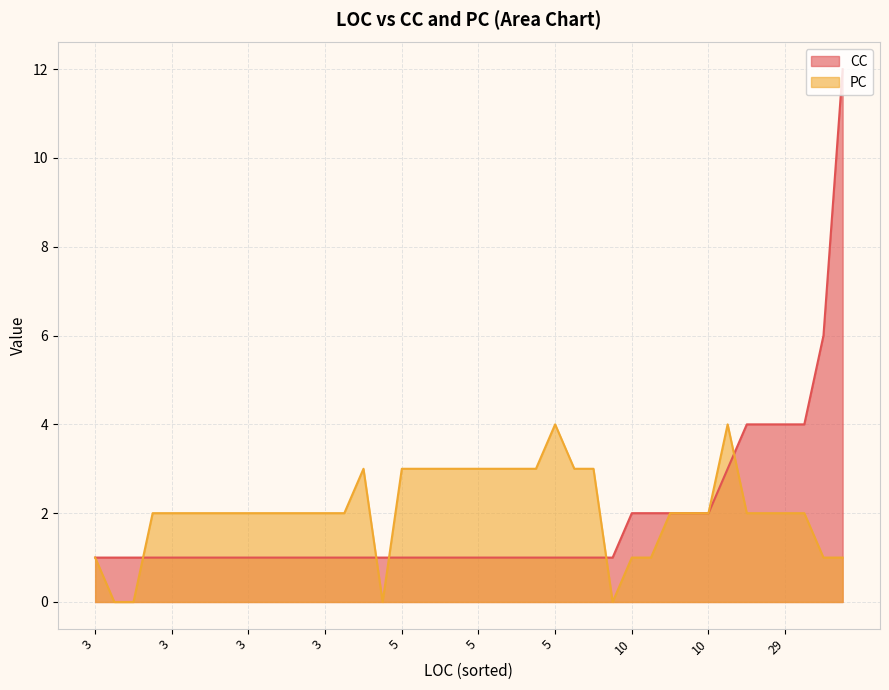

At how many categories does at least one series exceed 6?

1